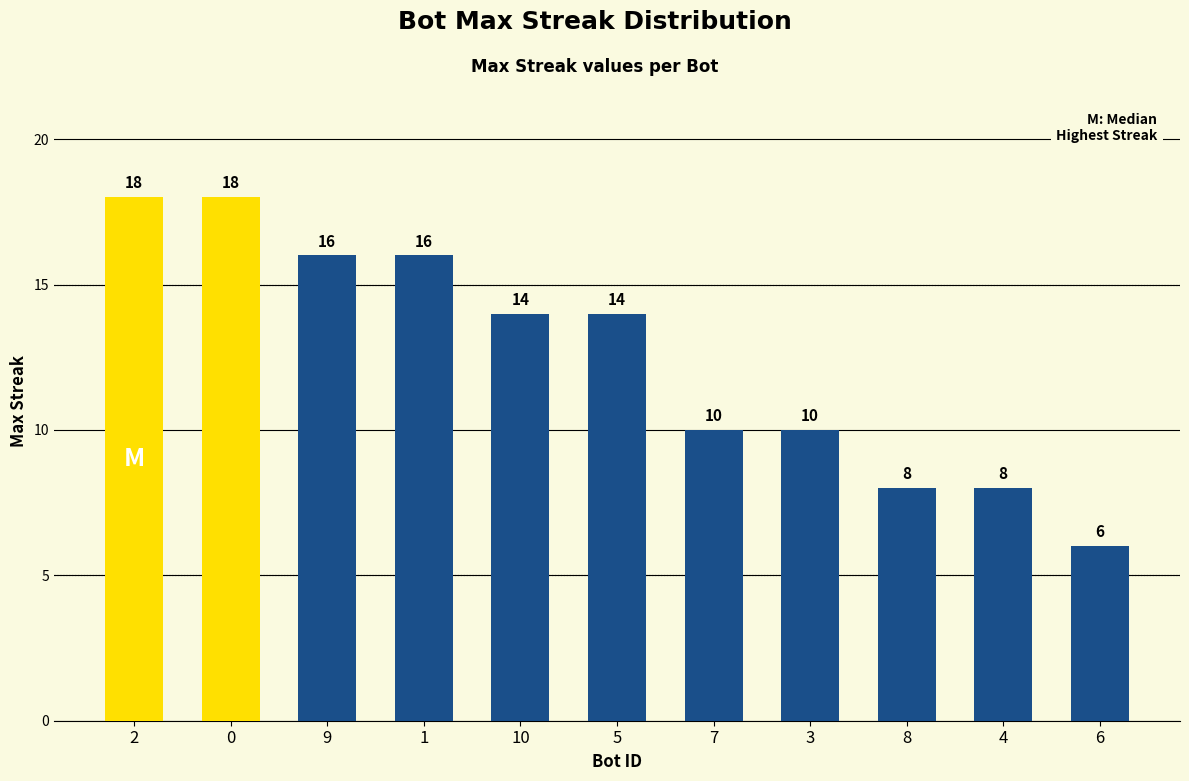

What value does the data have at 0, to the nearest 5?

20